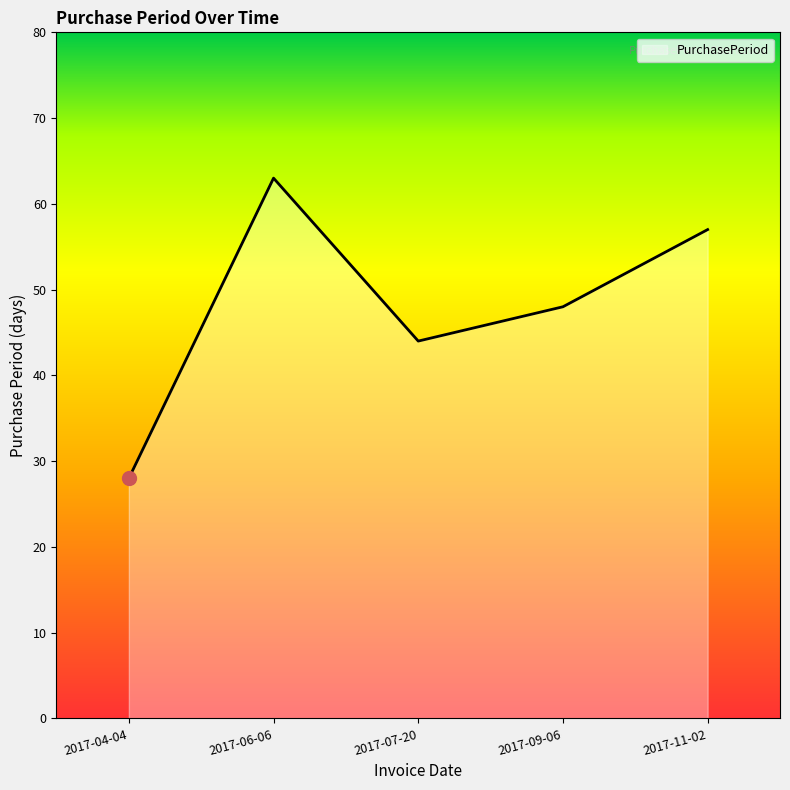

Does the chart display data point markers on the line(s)?

No